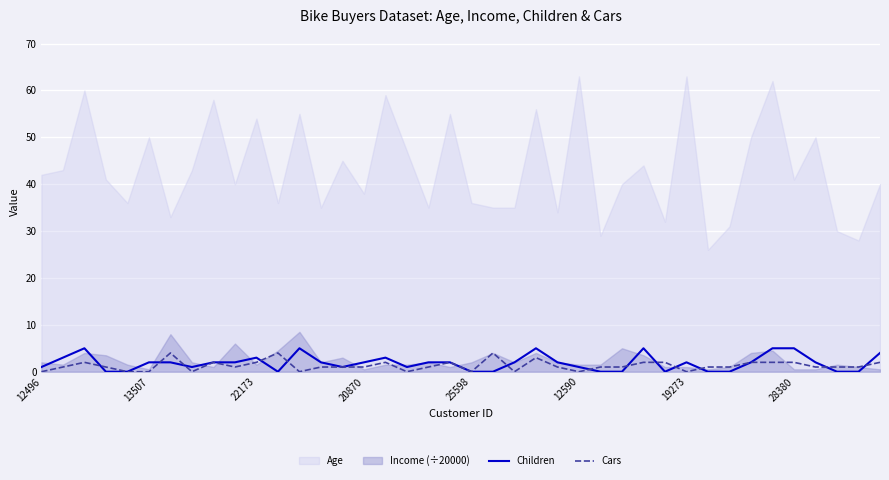

True or false: Cars has more than 1 interior local peaks.

True